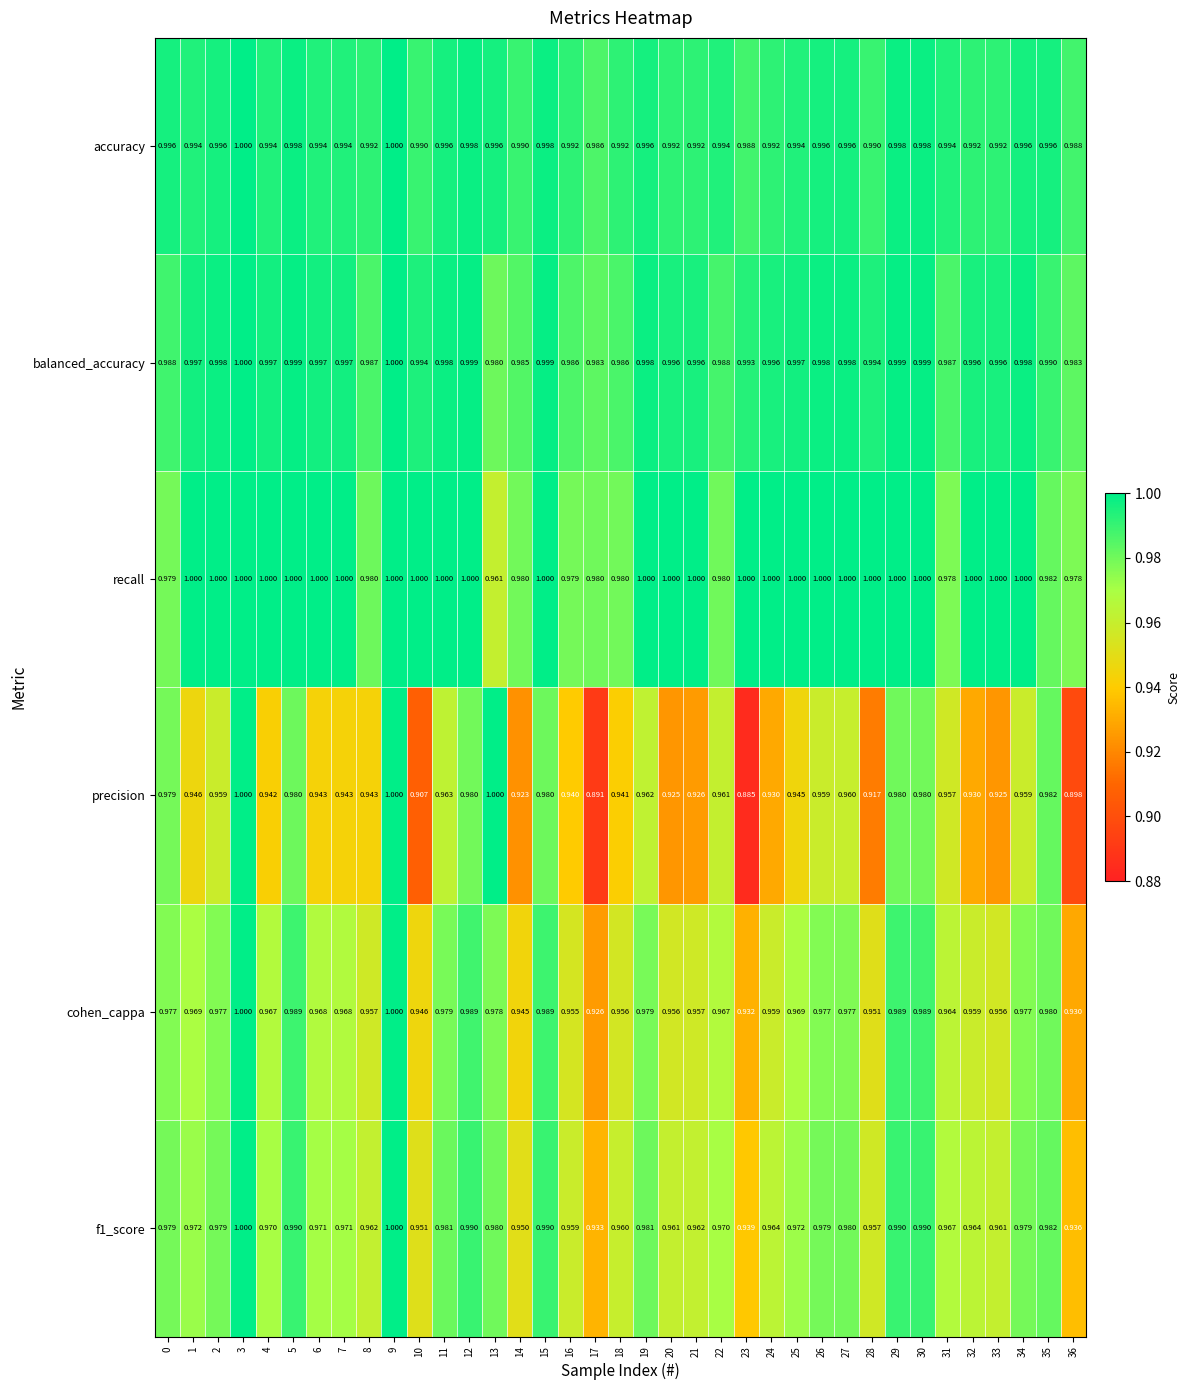

Is the value of recall at 0 greater than the value of precision at 30?

No